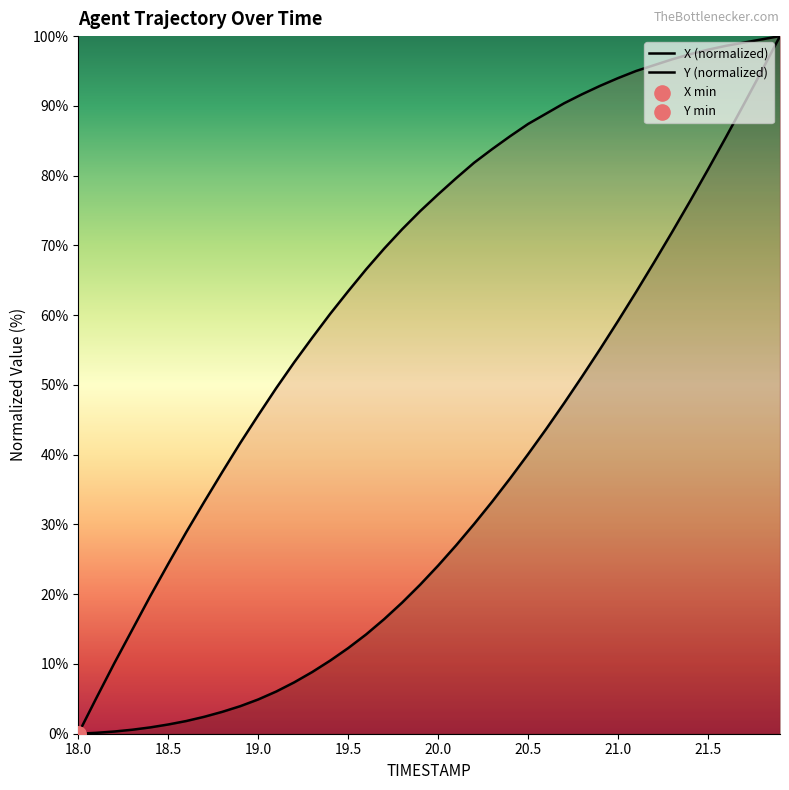

Which series contains the lowest Y value?

X